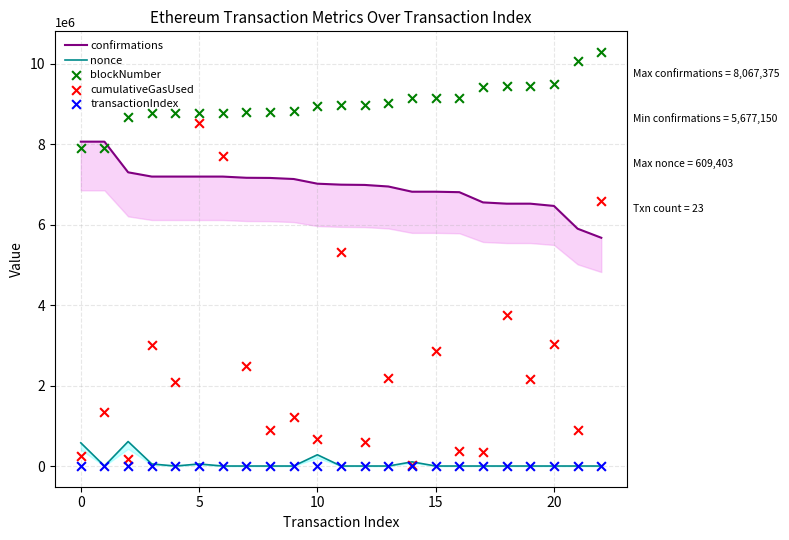

Which series contains the highest Y value?

blockNumber